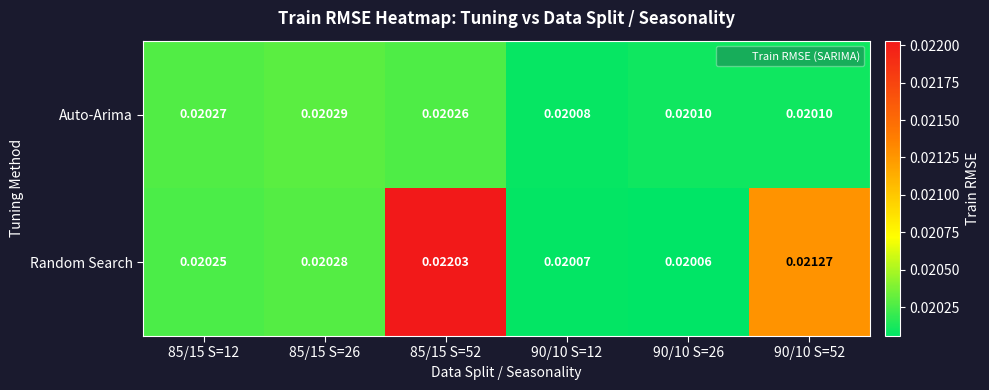

How many distinct data groups are displayed?

2